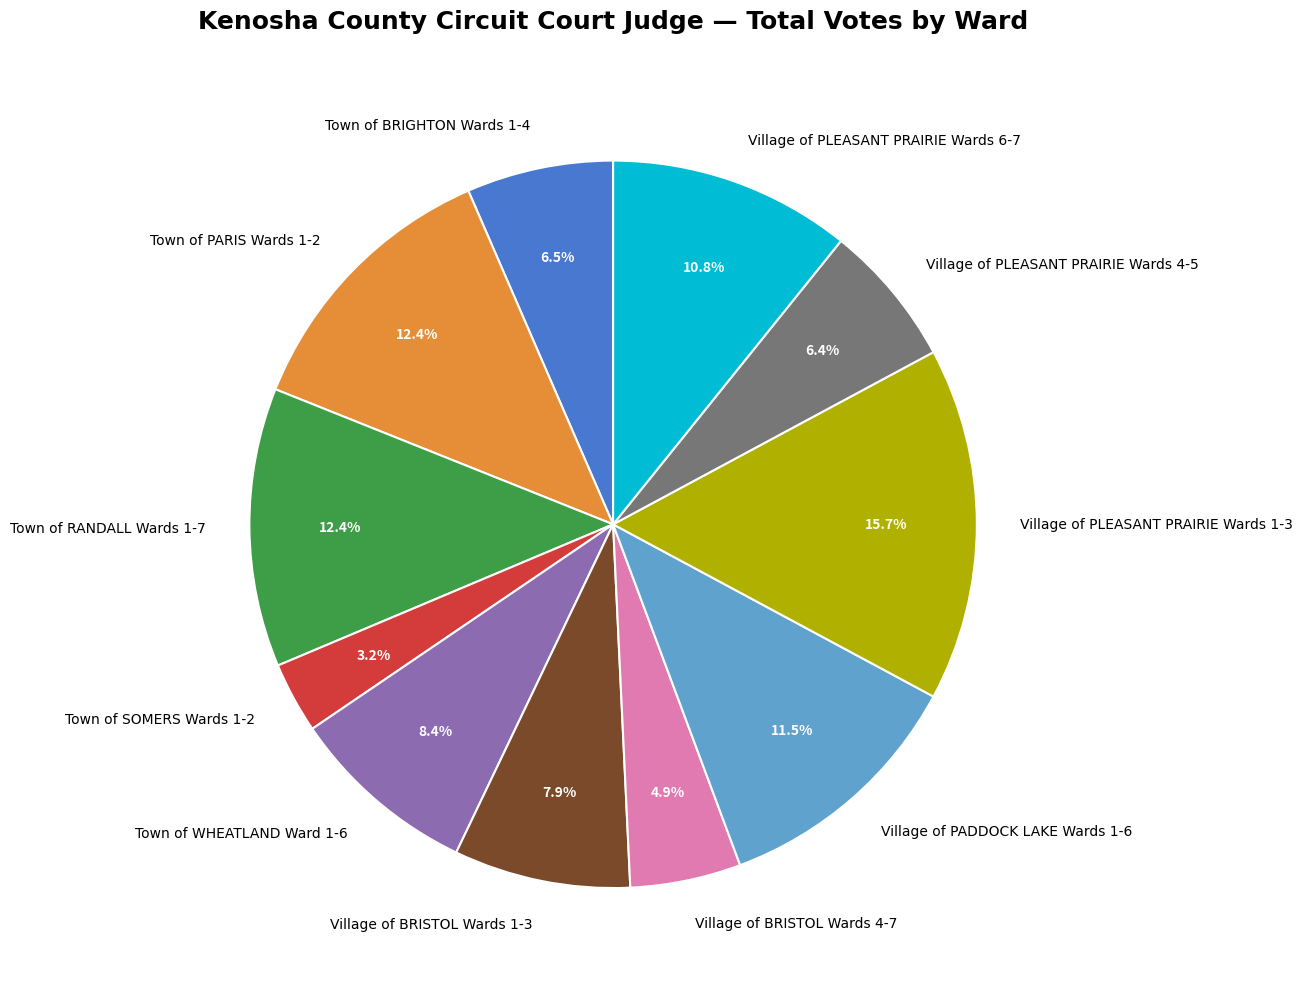

To the nearest percent, what is the combined percentage of Village of PLEASANT PRAIRIE Wards 1-3 and Village of BRISTOL Wards 4-7?

21%